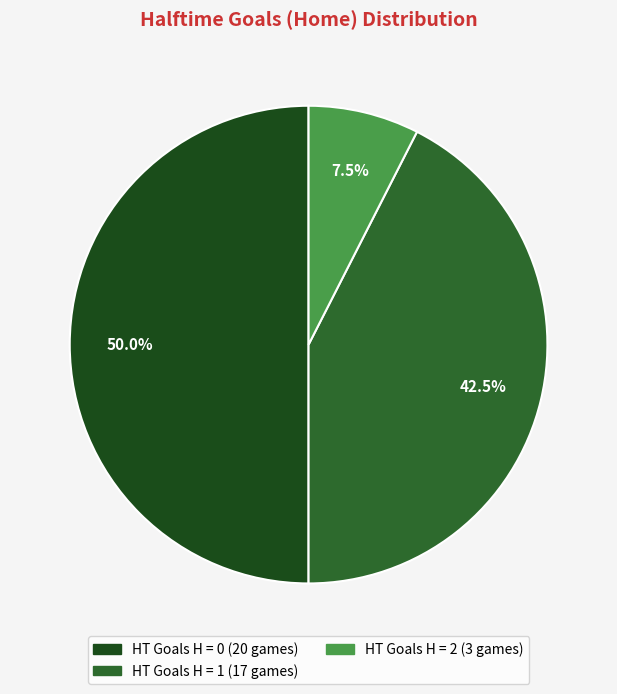

Which slice is the largest?

1